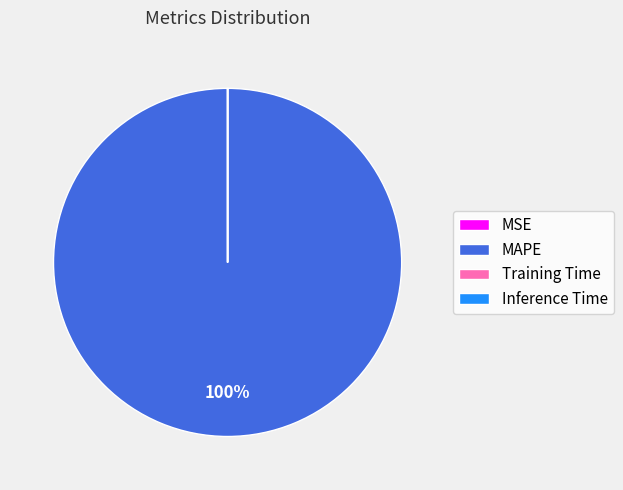

True or false: MAPE accounts for 100% of the total.

True